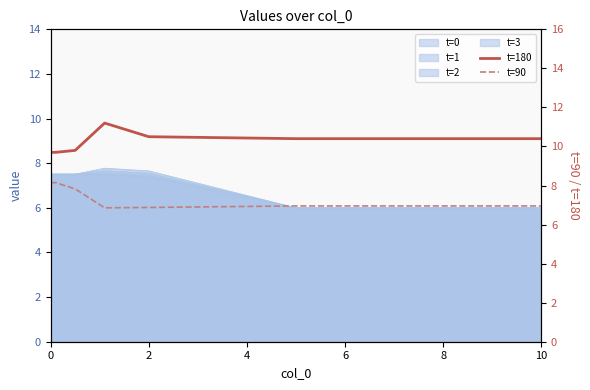

Does the chart have visible grid lines?

No